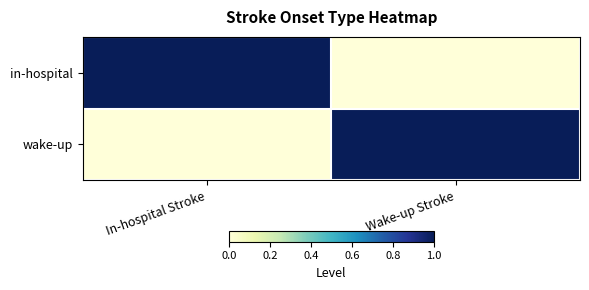

Which has a higher value, In-hospital Stroke or Wake-up Stroke?

In-hospital Stroke